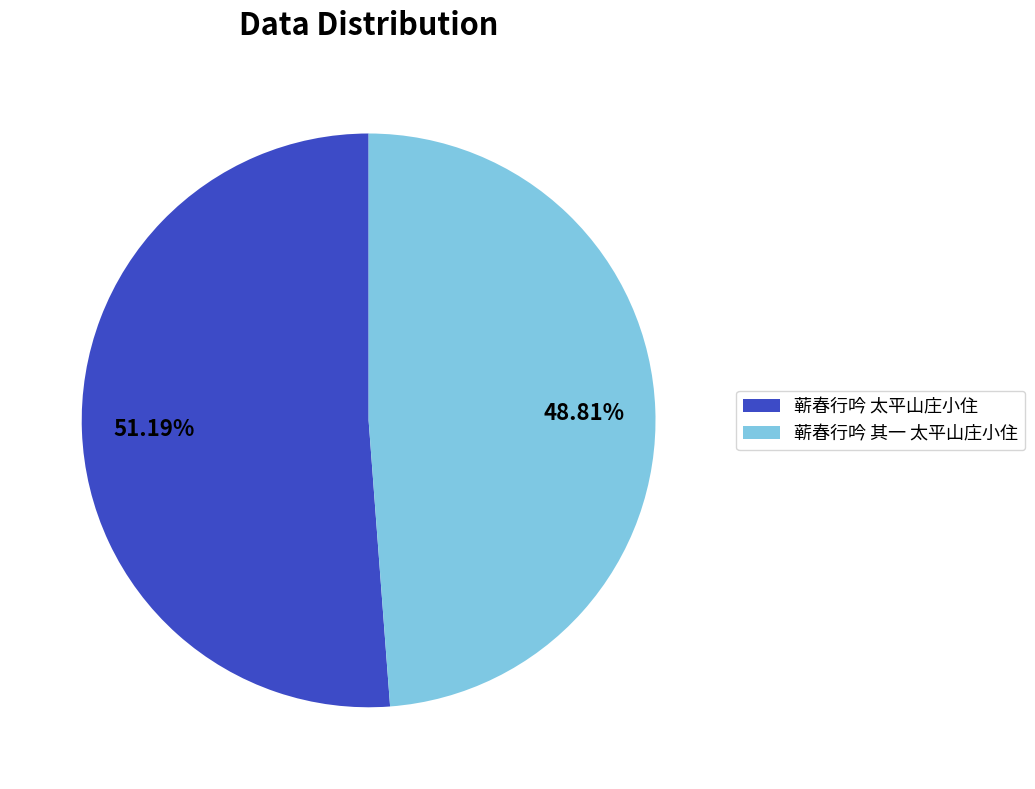

What is the ratio of the value at 蕲春行吟 其一 太平山庄小住 to the value at 蕲春行吟 太平山庄小住?

1.0